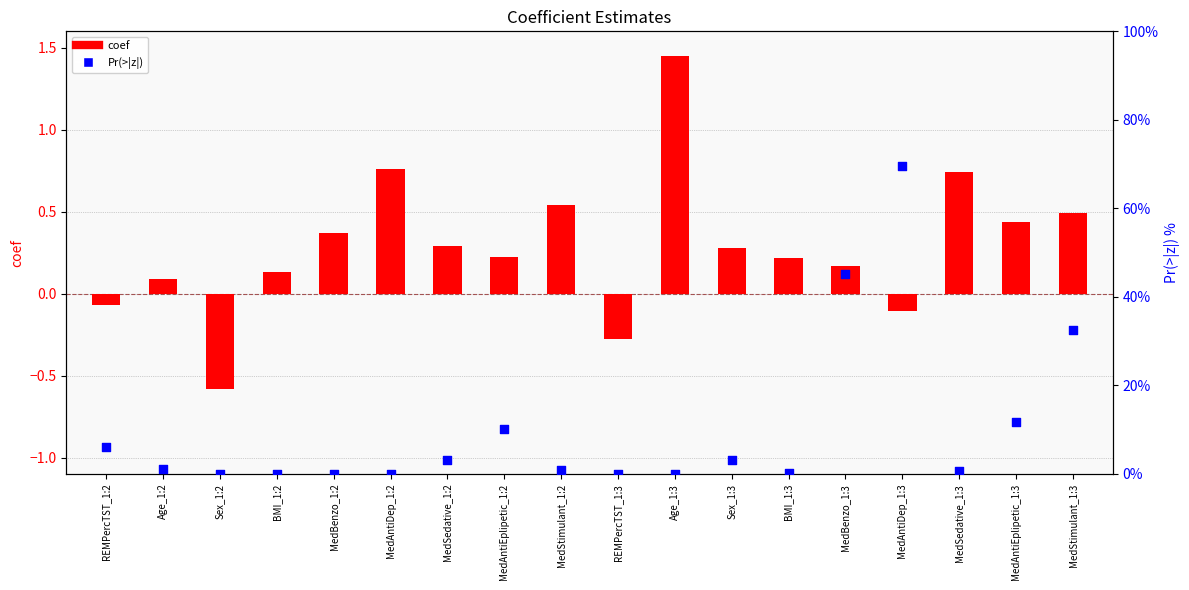

What are all the series names shown in the legend?

coef, Pr(>|z|)